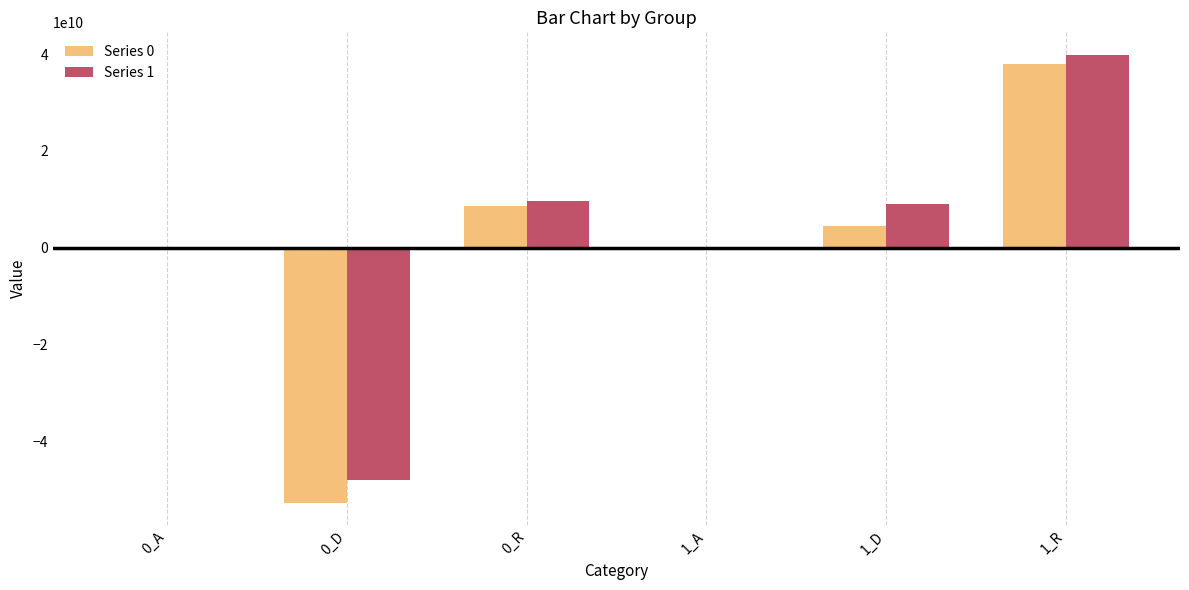

Is it true that Series 1 equals -5000.0 at 0_A?

True